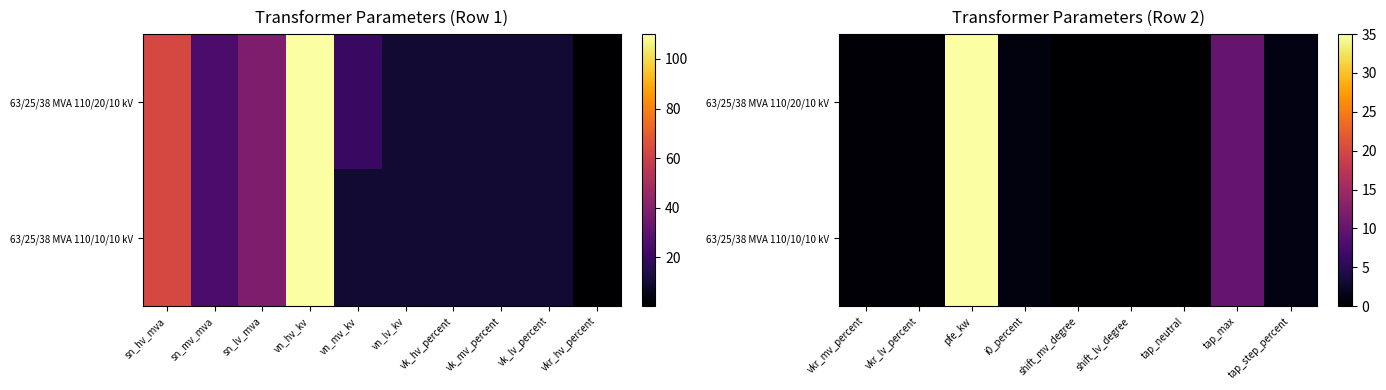

Is the value of 63/25/38 MVA 110/10/10 kV at vkr_mv_percent greater than the value of 63/25/38 MVA 110/20/10 kV at shift_mv_degree?

Yes